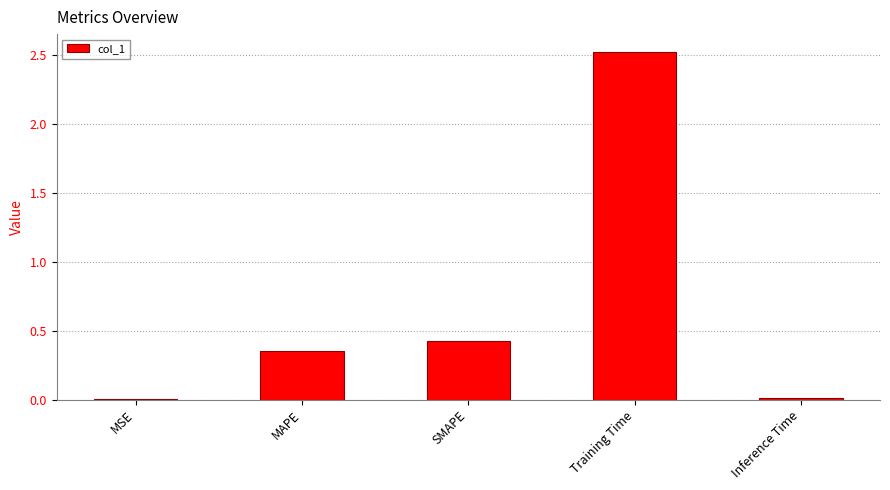

Where is the data nearest to the value 1?

SMAPE